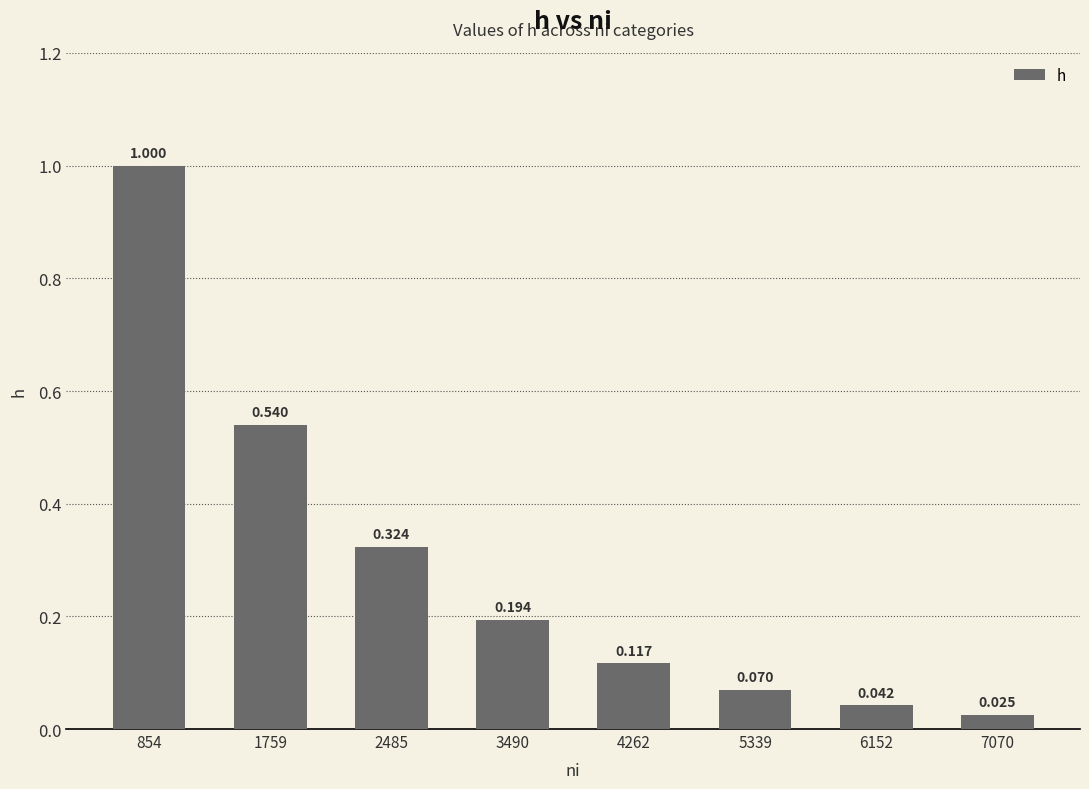

What is the value of the 1st bar from the left?

1.0